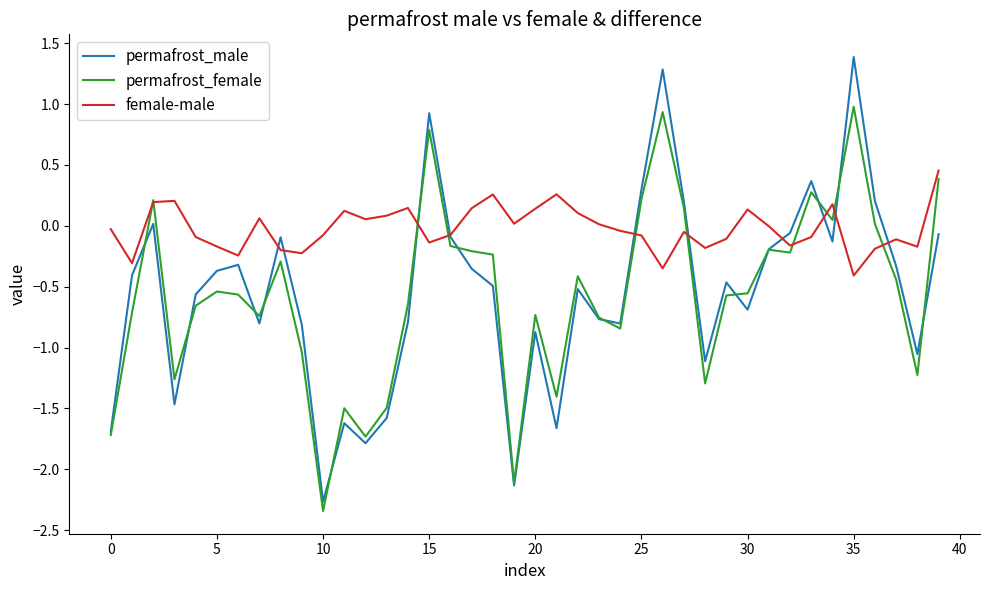

List the series in order of their peak value, highest first.

permafrost_male, permafrost_female, female-male